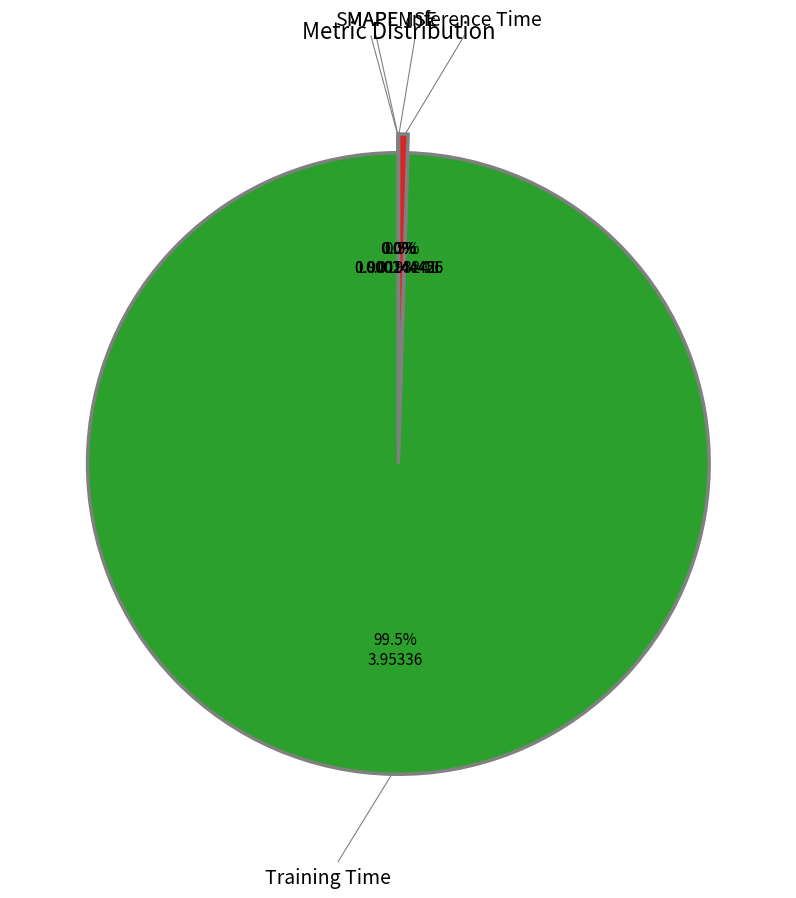

Does any single category account for the majority?

Yes